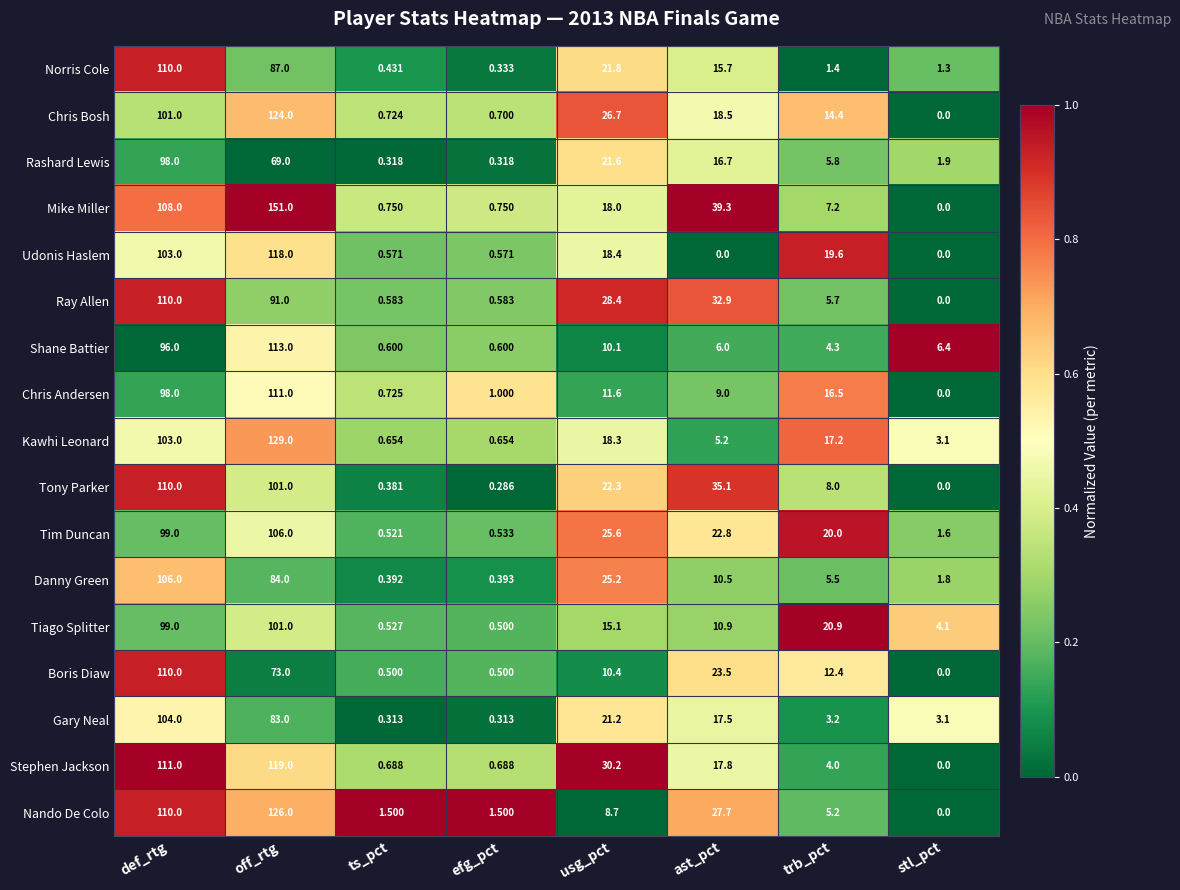

Which series has the largest total across all categories?

Mike Miller